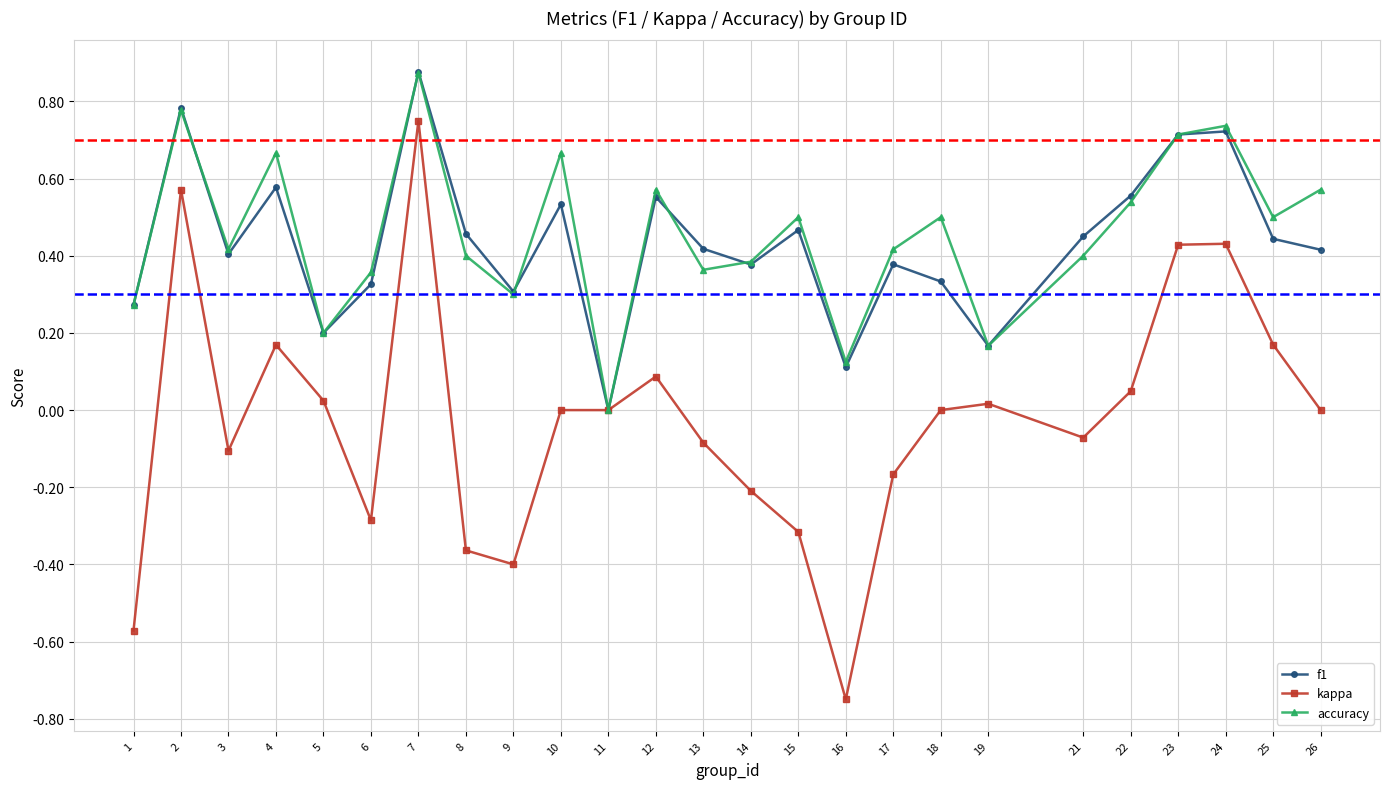

At which label does kappa reach its peak?

7